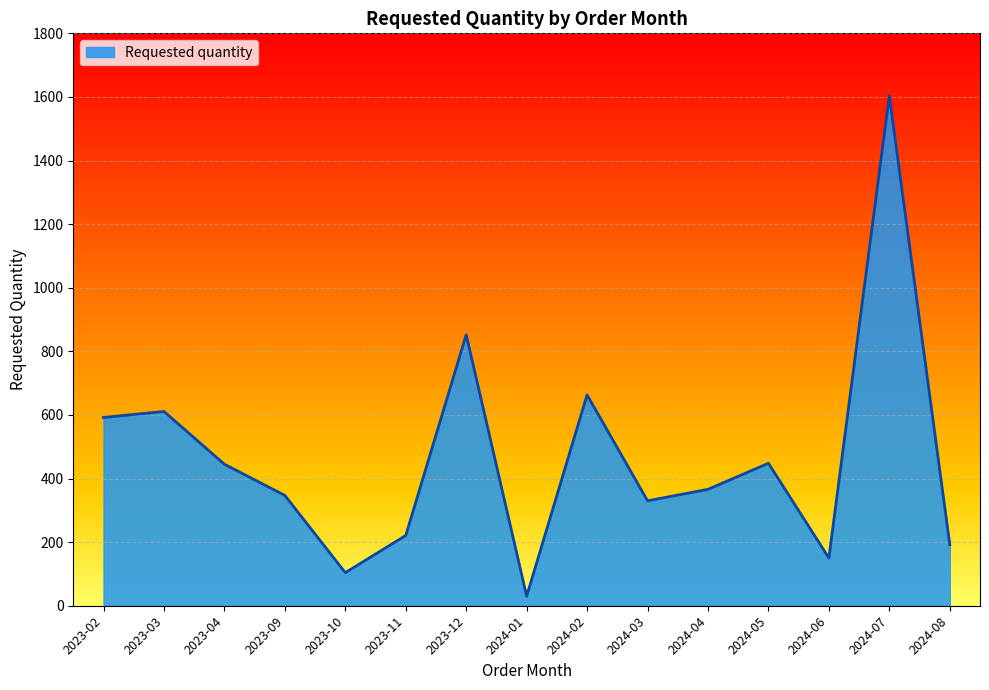

The value at 2023-11 is 221. True or false?

True